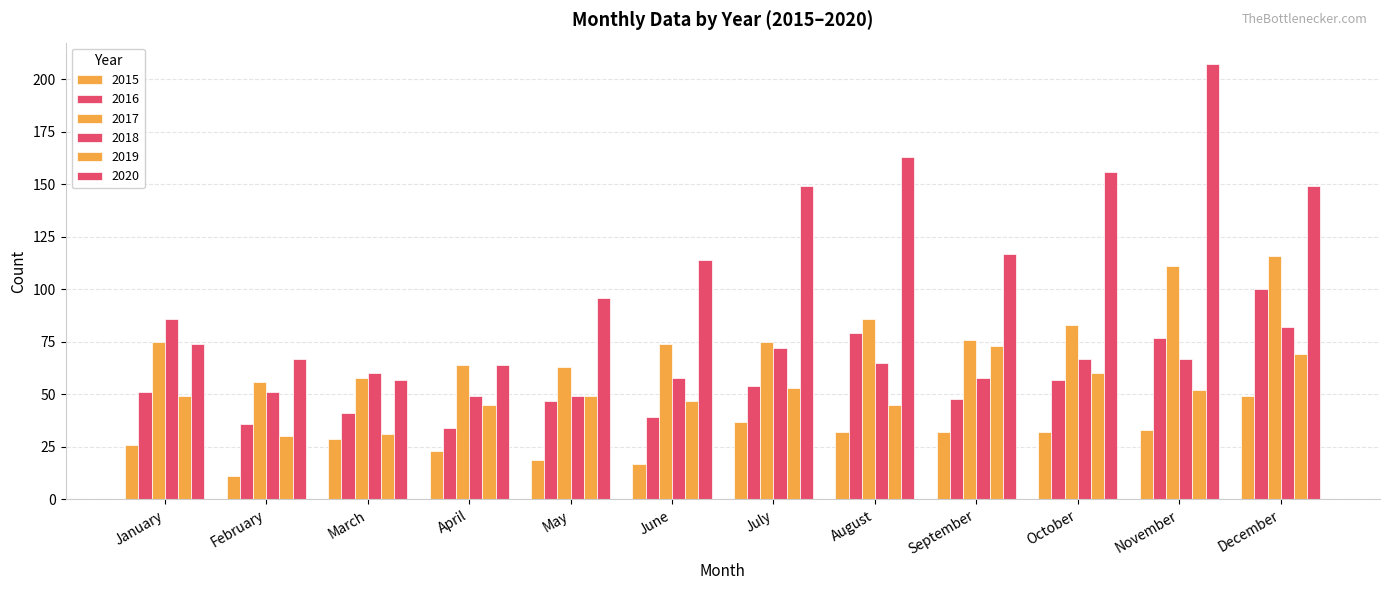

What is the difference between the second highest and second lowest values in the 2016 series?

43